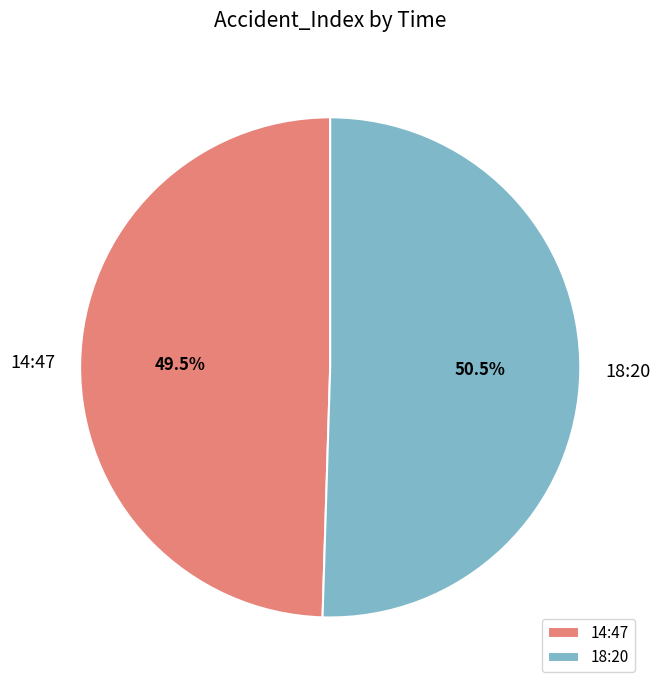

What percentage is NOT represented by 18:20?

49.5%